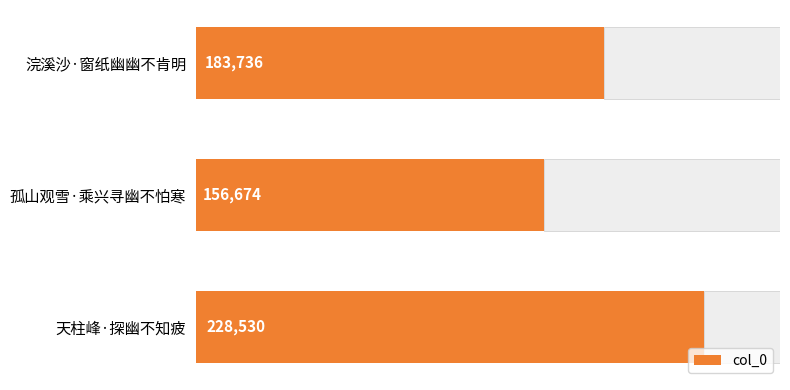

Does the chart contain any negative values?

No